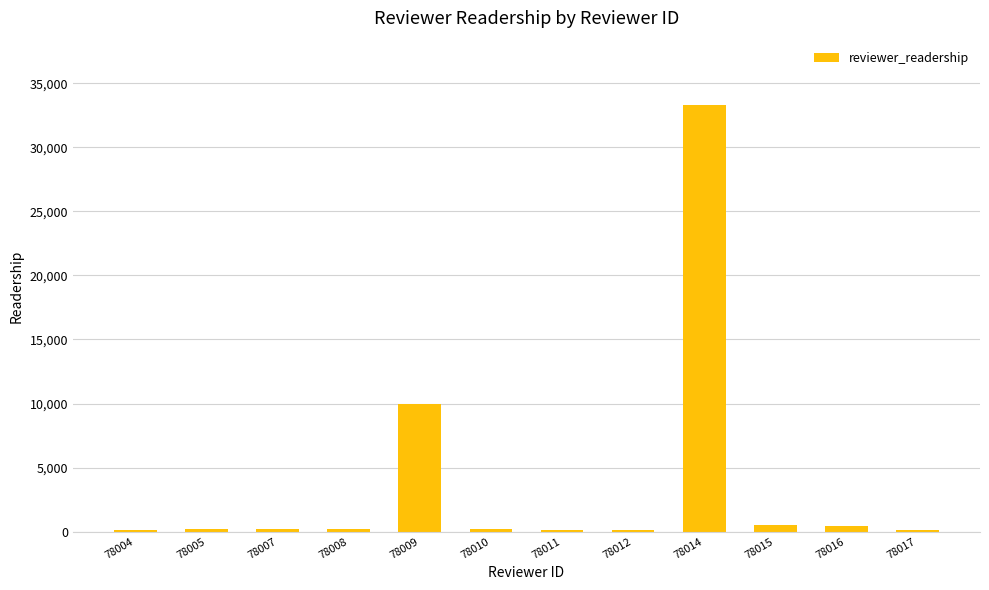

Where is the data nearest to the value 16719?

78009